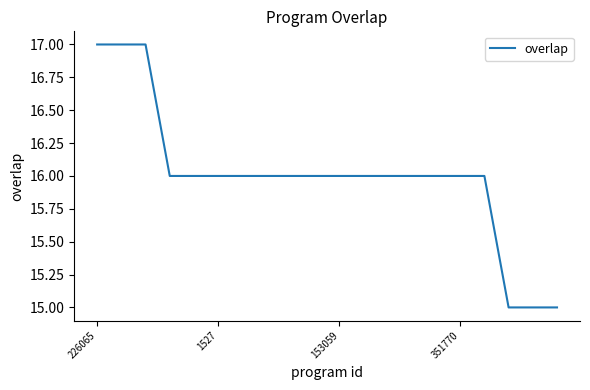

What is the minimum value shown in the chart?

15